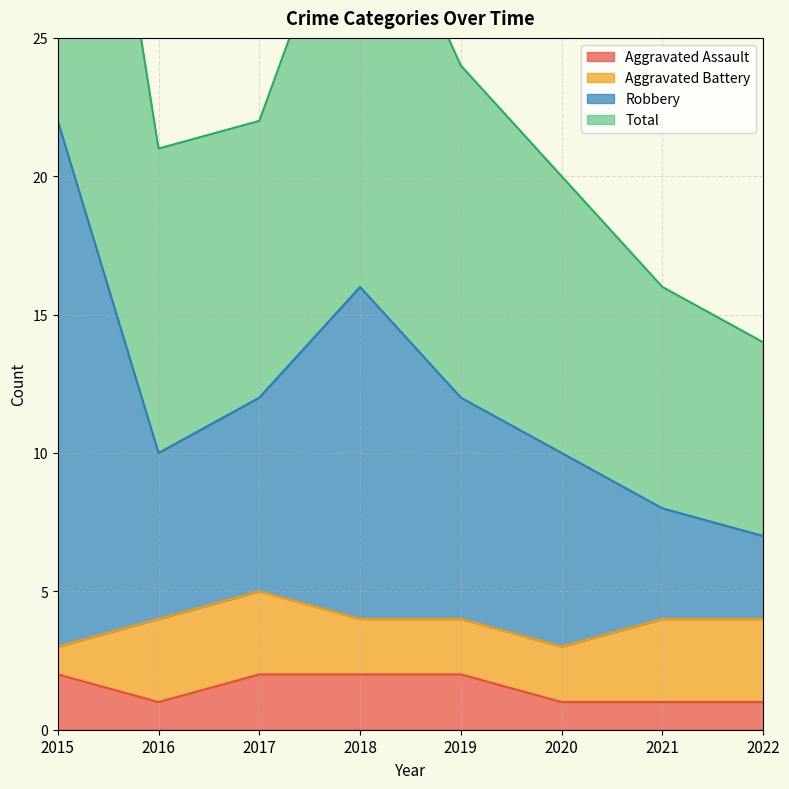

True or false: Aggravated Assault has a value of 1 at 2017.

False